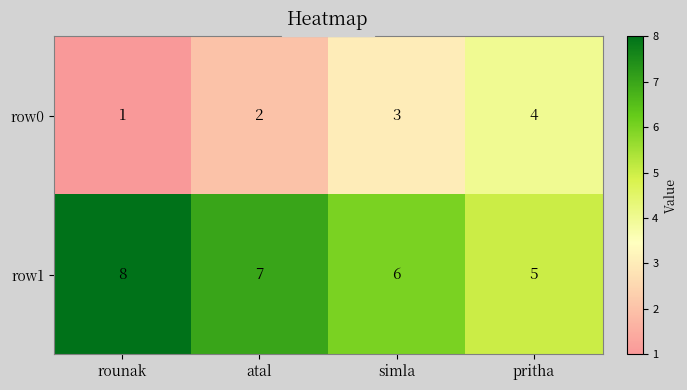

Reading right to left, list all the values displayed in this chart.

row0: pritha=4	simla=3	atal=2	rounak=1
row1: pritha=5	simla=6	atal=7	rounak=8